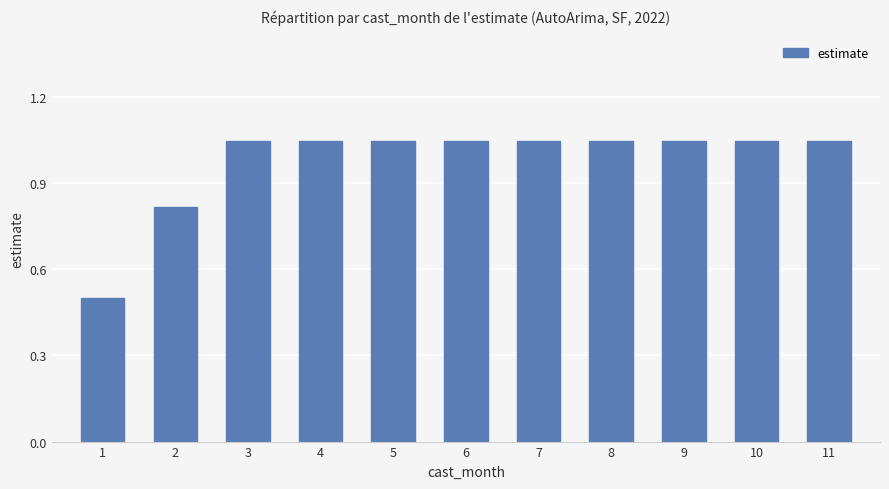

How many bars are there in total?

11